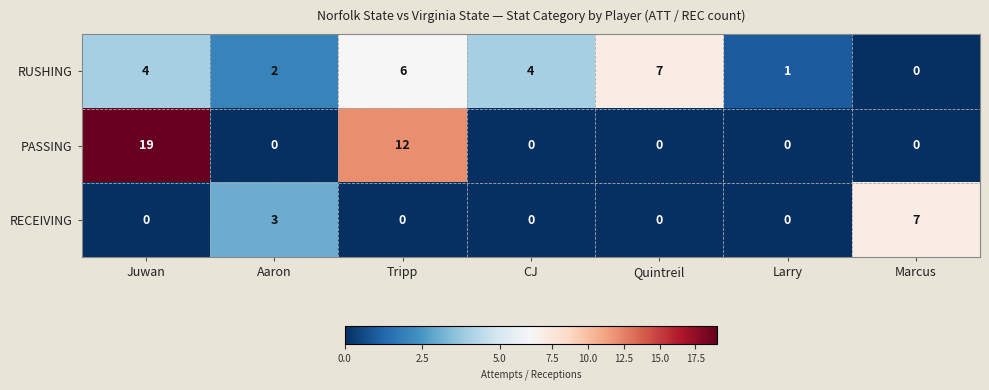

Rank the series at Juwan from lowest to highest value.

RECEIVING, RUSHING, PASSING